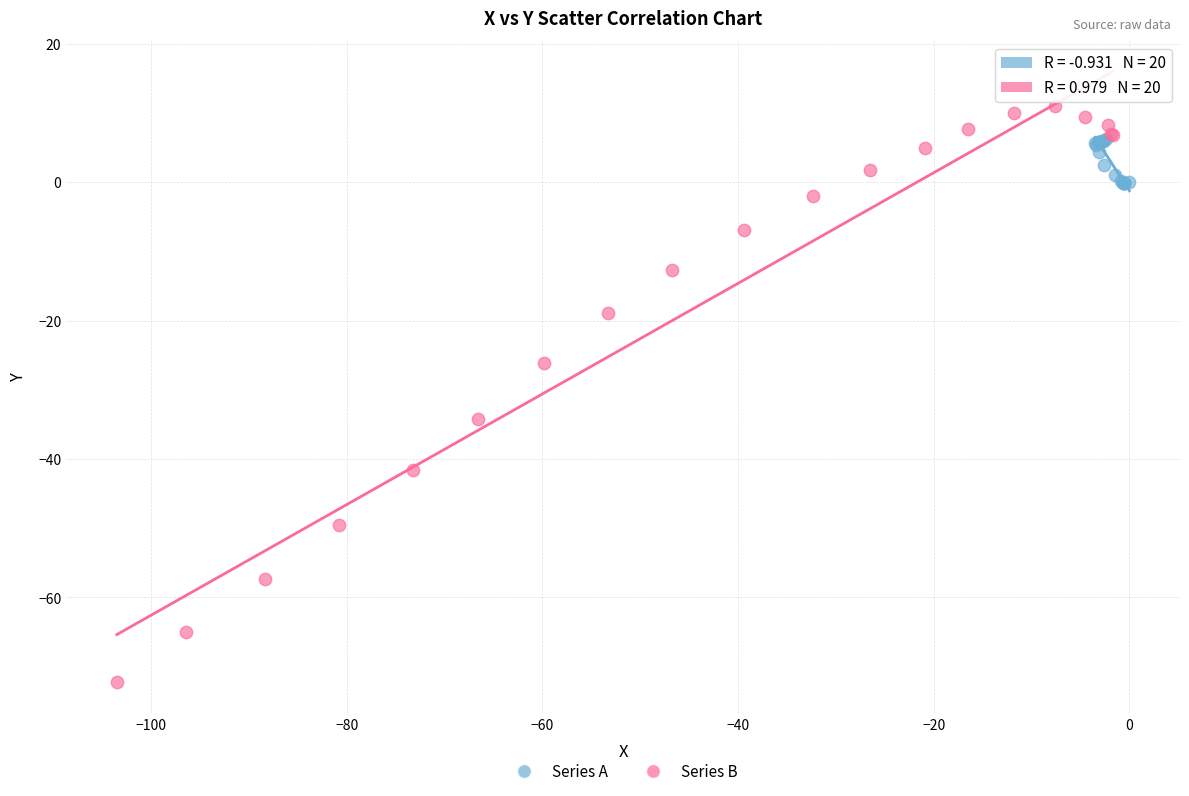

Which series contains the highest Y value?

Series B